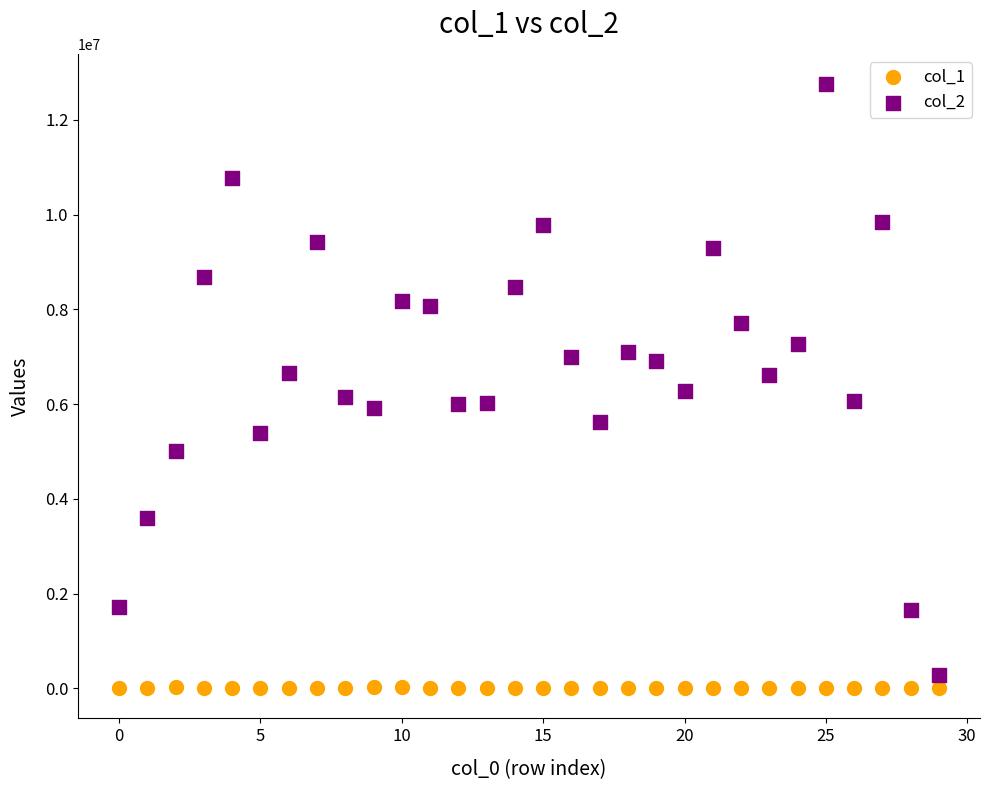

Which series reaches the maximum Y coordinate?

col_2